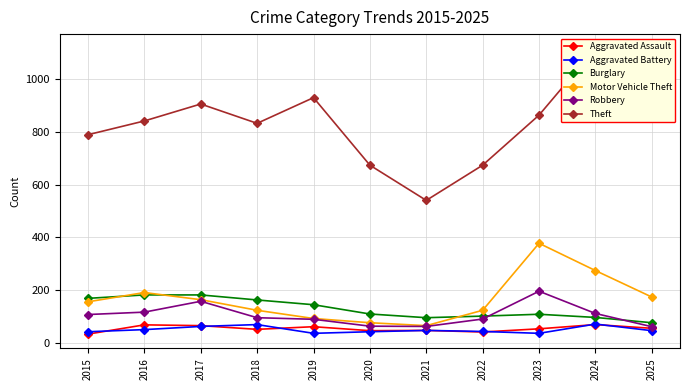

How many interior local valleys does the Theft series have?

2